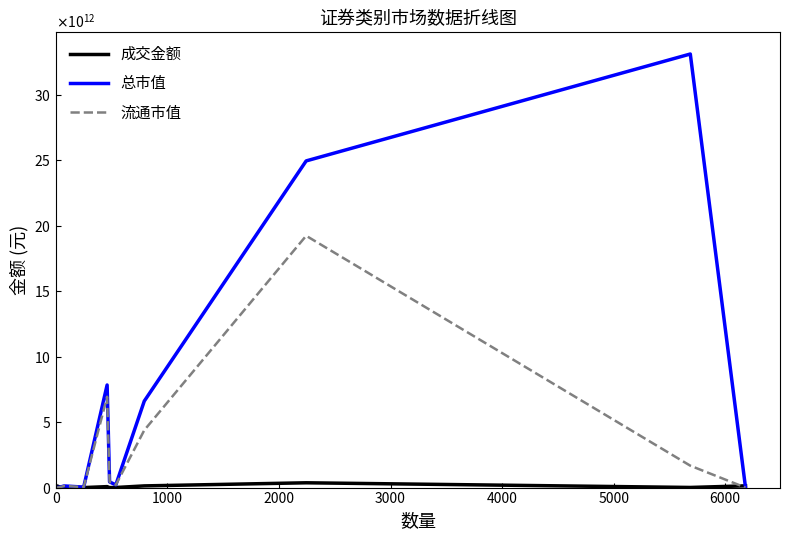

Does the chart have visible grid lines?

No